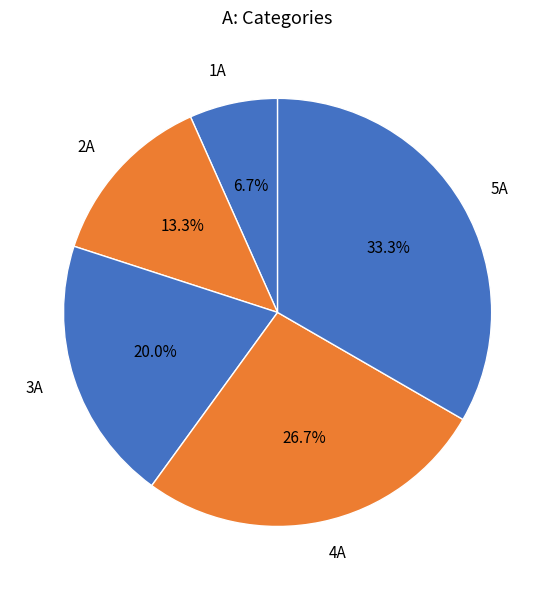

Rank the categories by value from lowest to highest.

1A, 2A, 3A, 4A, 5A